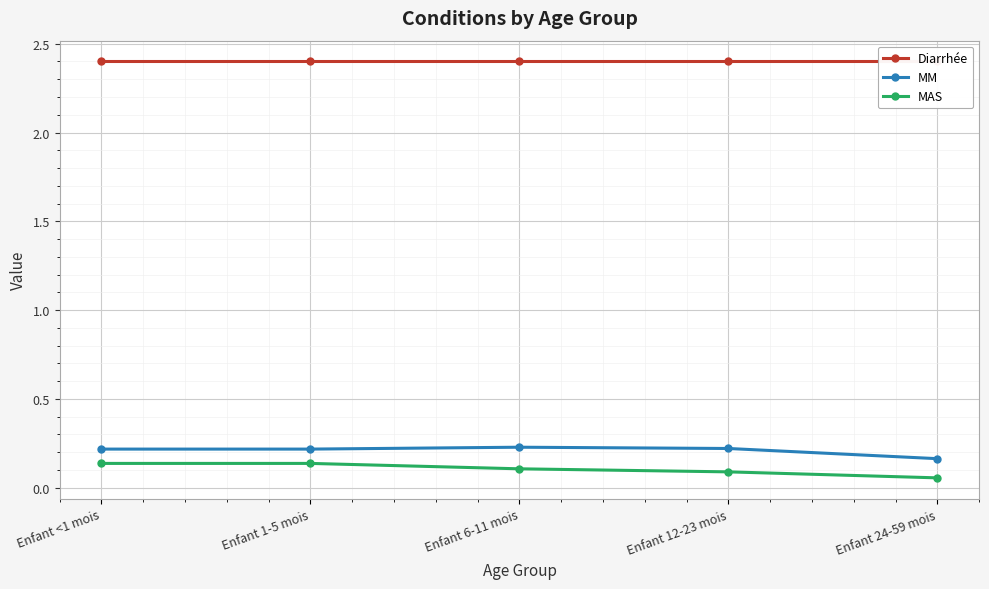

Which series has the largest range (max minus min)?

MAS